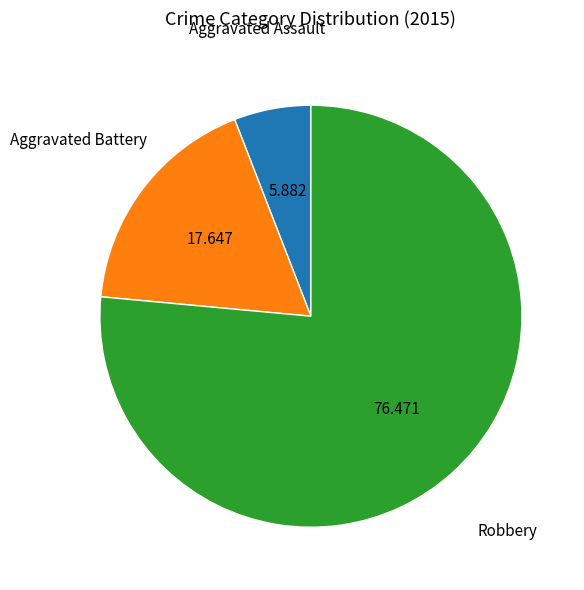

Count the number of slices in the pie.

3